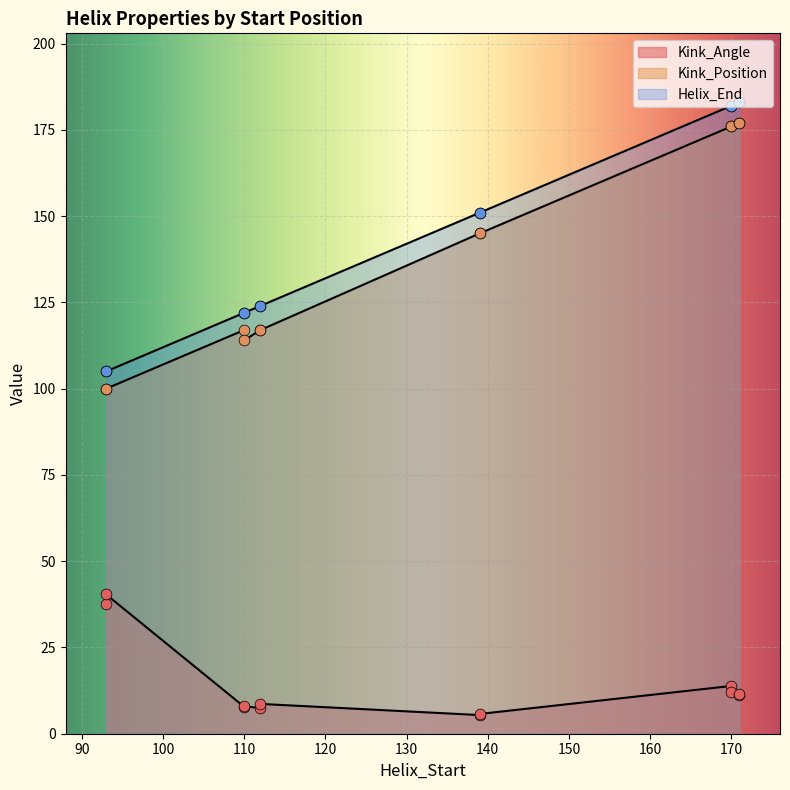

Which series has the largest Y range (max minus min)?

Helix_End